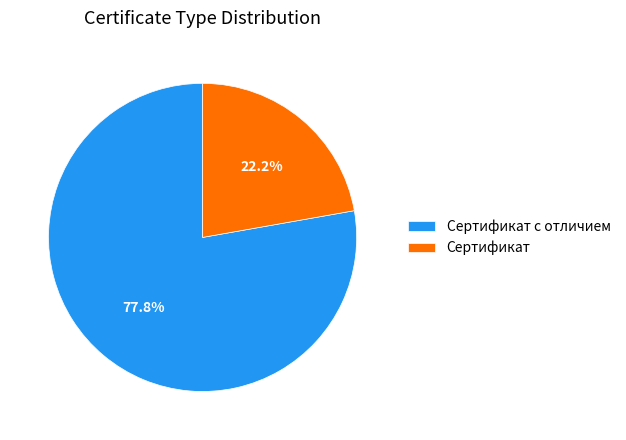

What is the ratio of the value at Сертификат to the value at Сертификат с отличием?

0.3